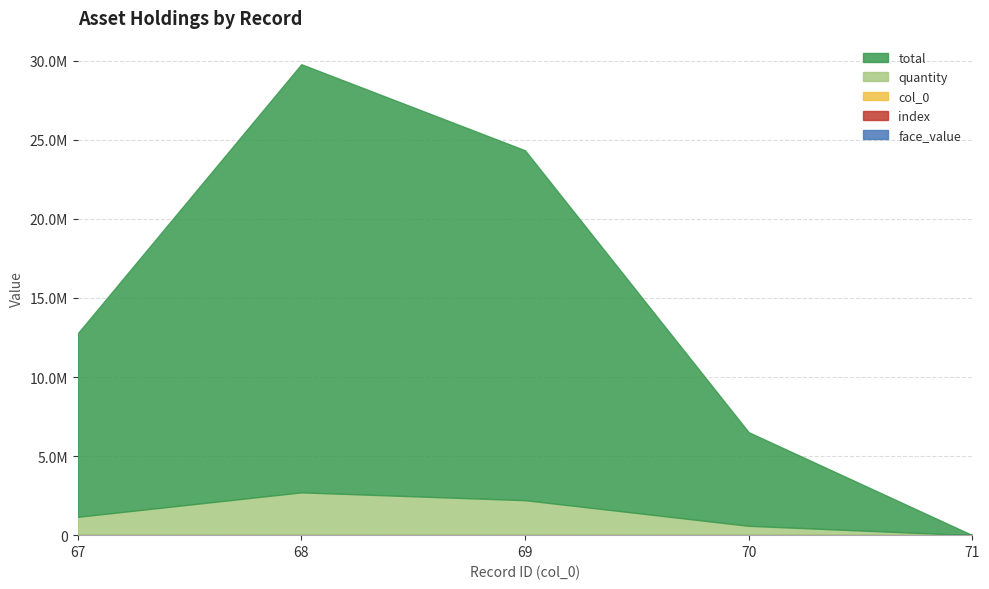

What is the difference between the highest and lowest values at 70?

5919990